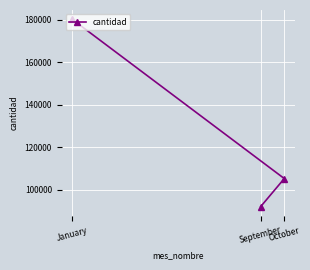

What value does the data have at September, to the nearest 50?

92200